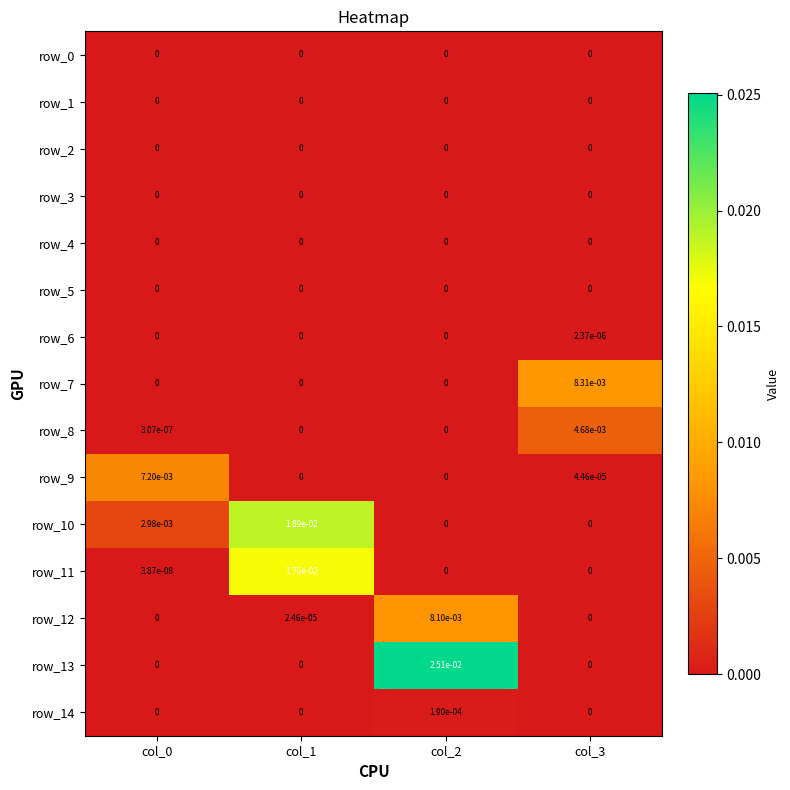

At how many categories does at least one series exceed 0?

4